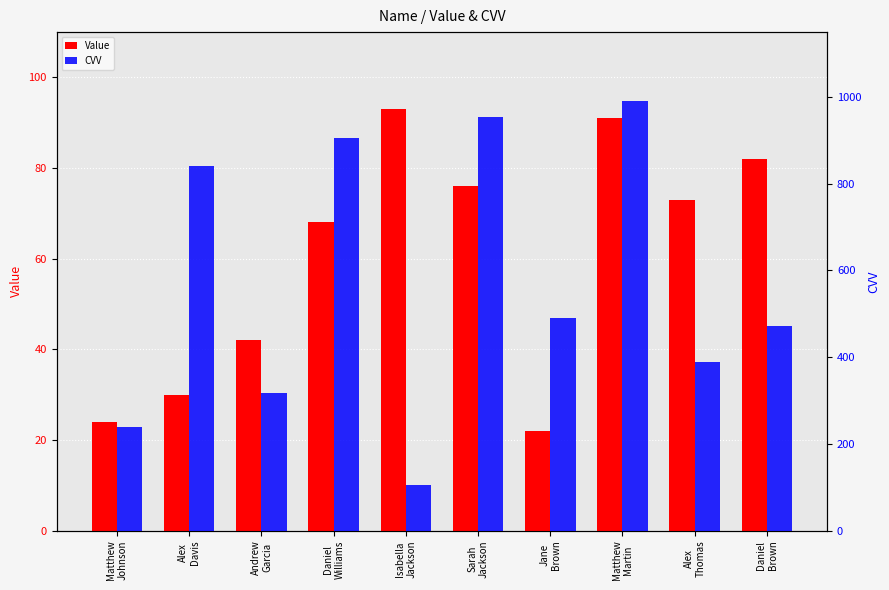

Where is CVV nearest to the value 548?

Jane
Brown